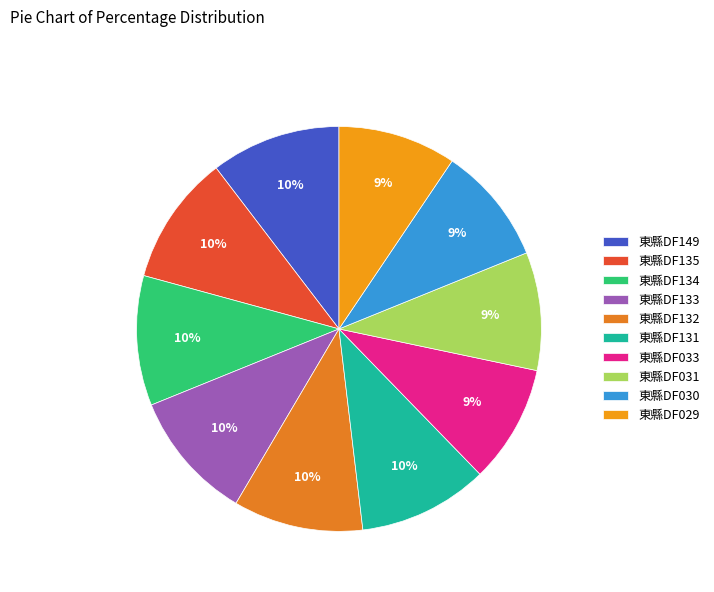

To the nearest percent, what is the average slice percentage?

10%